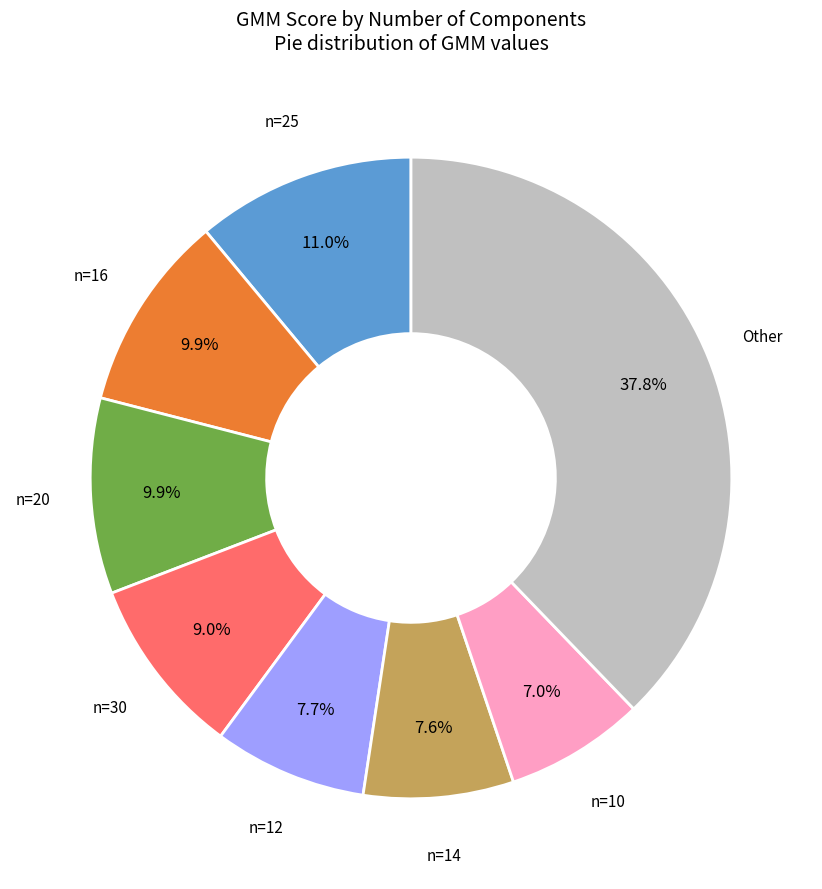

Between n=16 and Other, which is larger?

Other